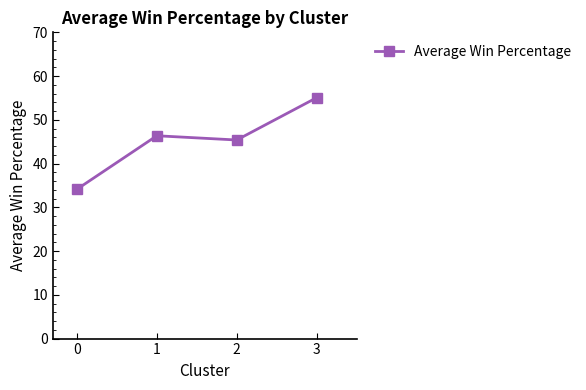

What is the value of the 4th point from the left?

55.1